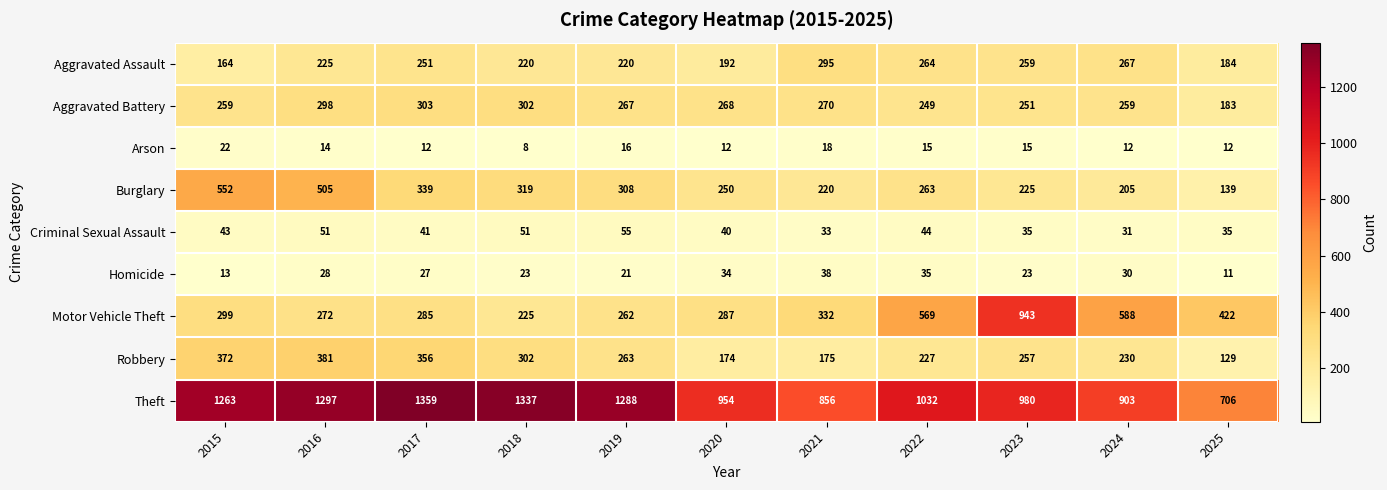

What is the approximate value of Criminal Sexual Assault at 2017?

41